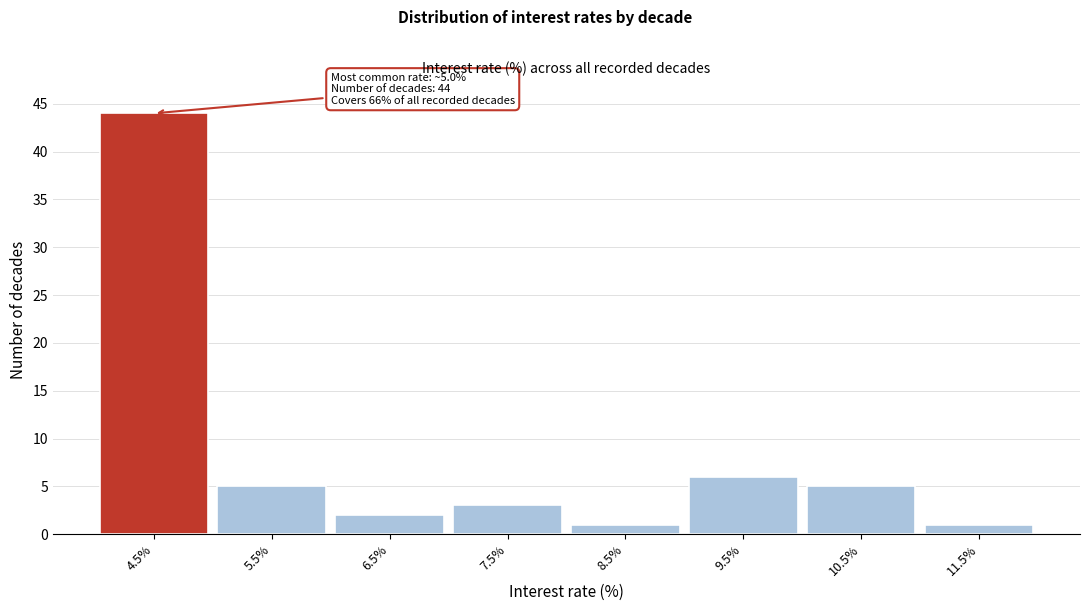

Reading left to right, what are all the values shown in this chart?

44	5	2	3	1	6	5	1